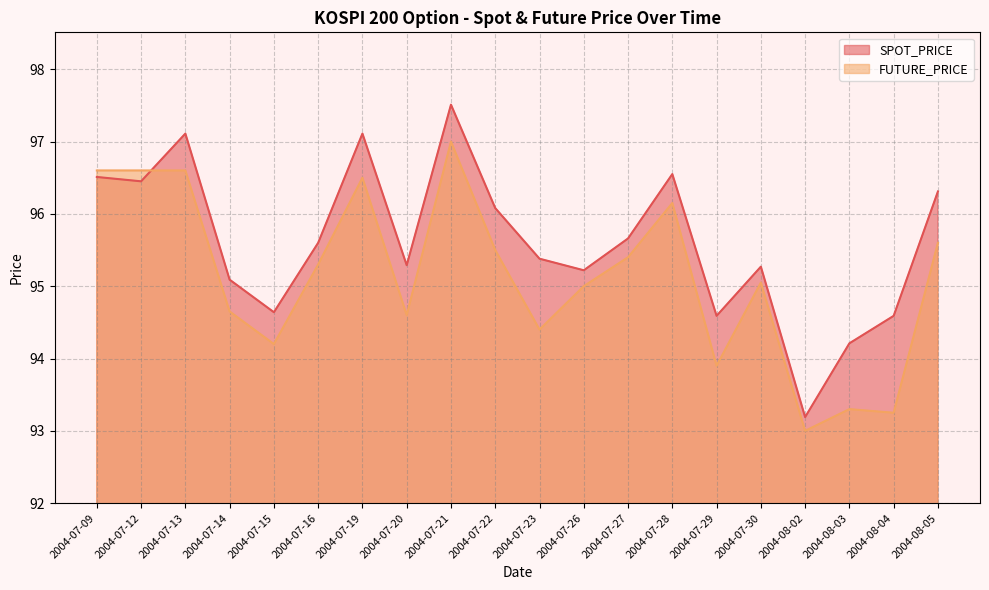

What is the maximum value shown in the chart?

97.5